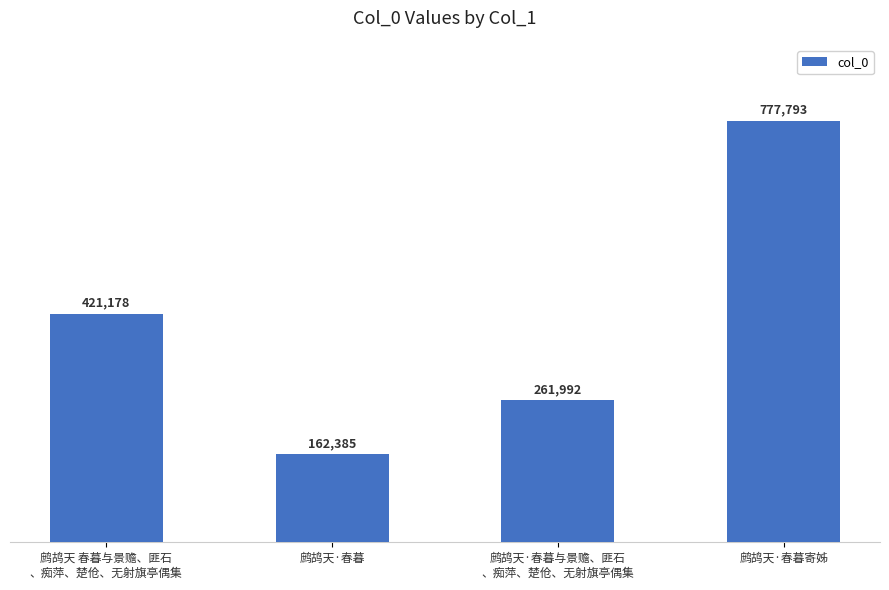

What is the sum of the values at 鹧鸪天·春暮与景赡、匪石
、痴萍、楚伧、无射旗亭偶集 and 鹧鸪天·春暮?

424377